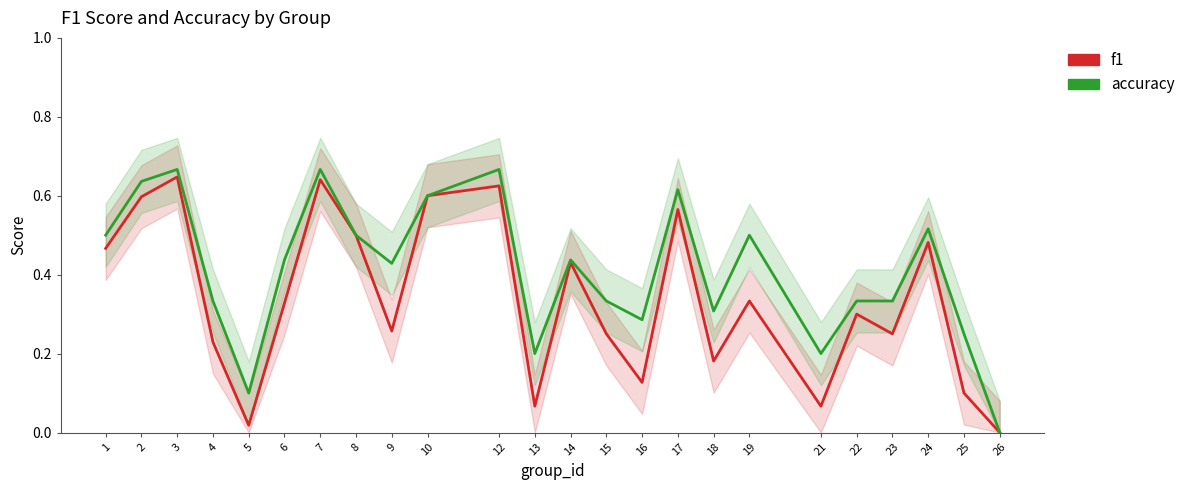

Reading left to right, list all the values displayed in this chart.

f1: 0.5	0.6	0.6	0.2	0.0	0.3	0.6	0.5	0.3	0.6	0.6	0.1	0.4	0.2	0.1	0.6	0.2	0.3	0.1	0.3	0.2	0.5	0.1	0.0
accuracy: 0.5	0.6	0.7	0.3	0.1	0.4	0.7	0.5	0.4	0.6	0.7	0.2	0.4	0.3	0.3	0.6	0.3	0.5	0.2	0.3	0.3	0.5	0.2	0.0